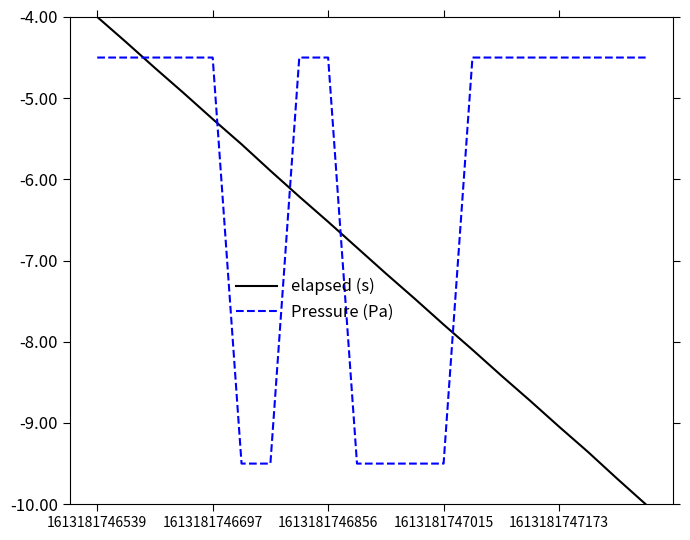

What is the difference between the maximum and minimum values in the Pressure (Pa) series?

5.0